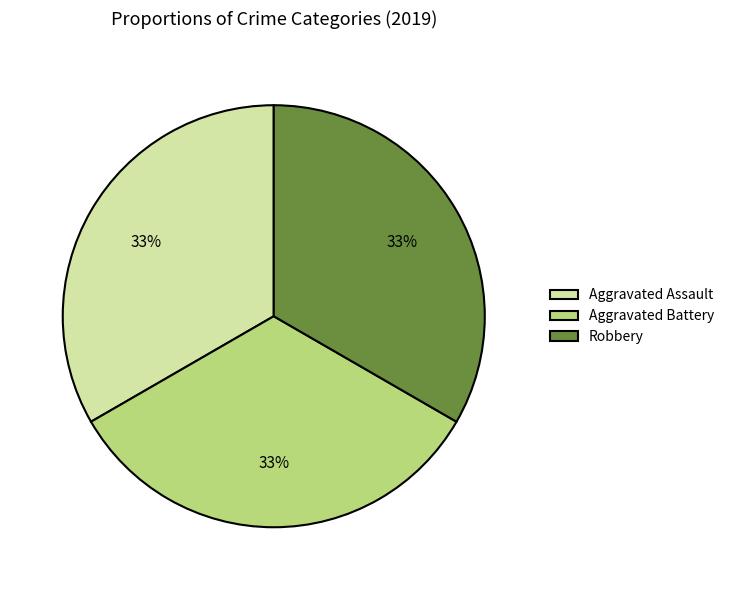

Does Aggravated Battery account for over 50% of the chart?

No